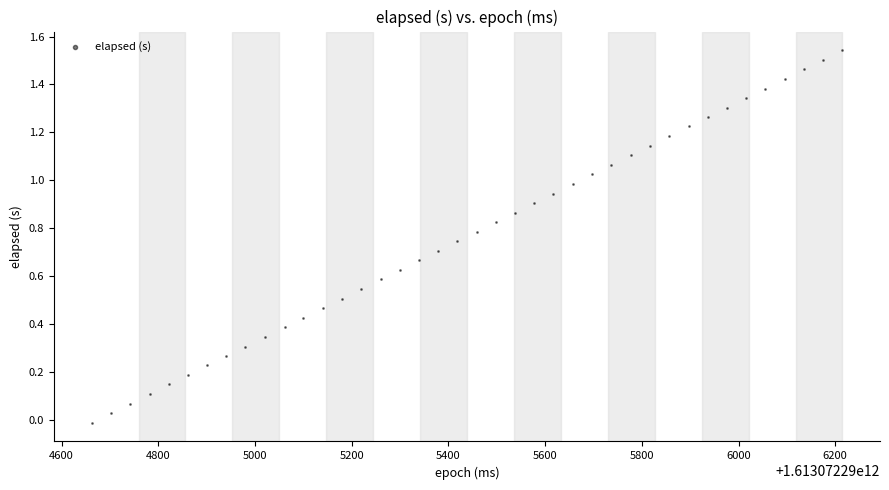

What is the range of X values (max minus min)?

1553.0